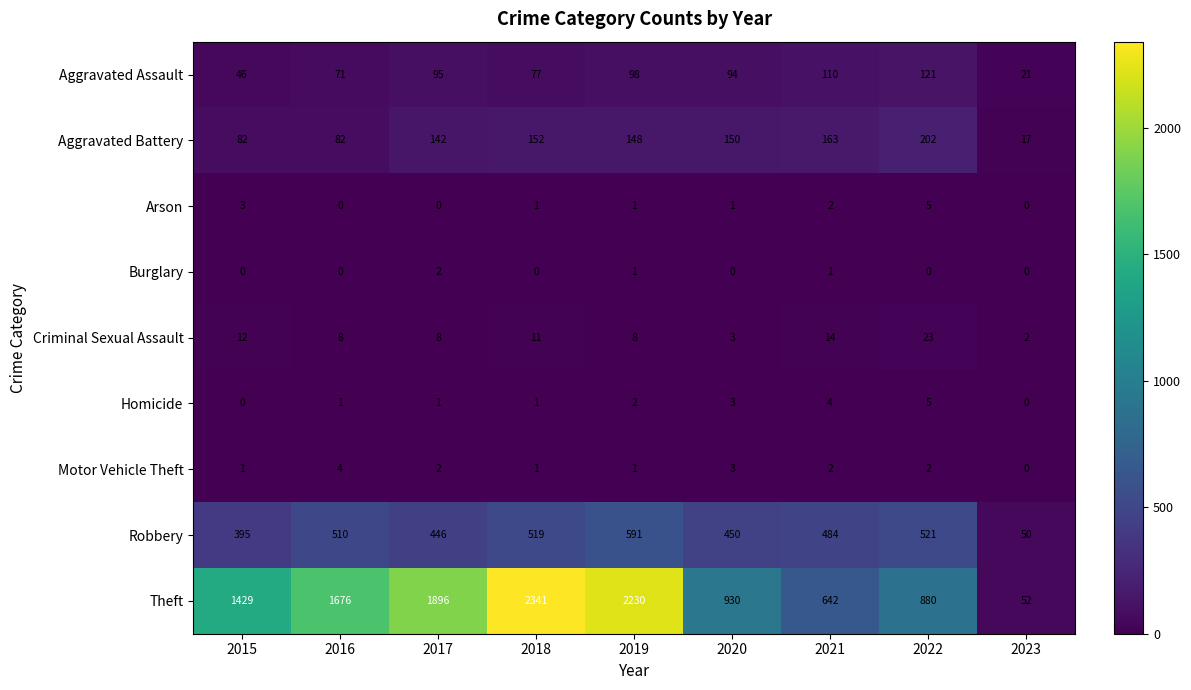

Between 2015 and 2021, which series saw the biggest shift?

Theft